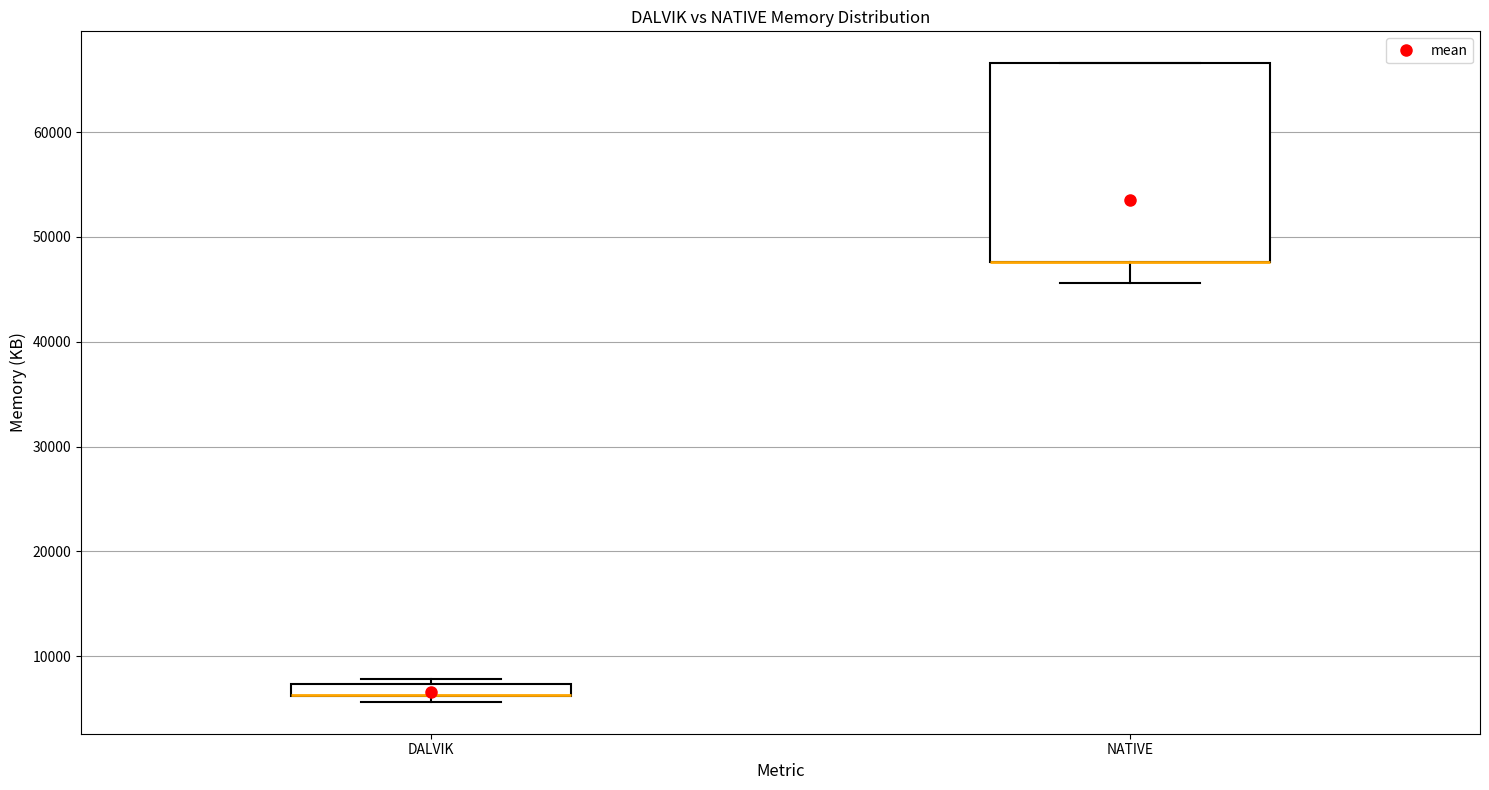

Where is the lower edge of the box for NATIVE on the y-axis? The values are not printed on the chart, so give them approximately, as read against the axis.

48000